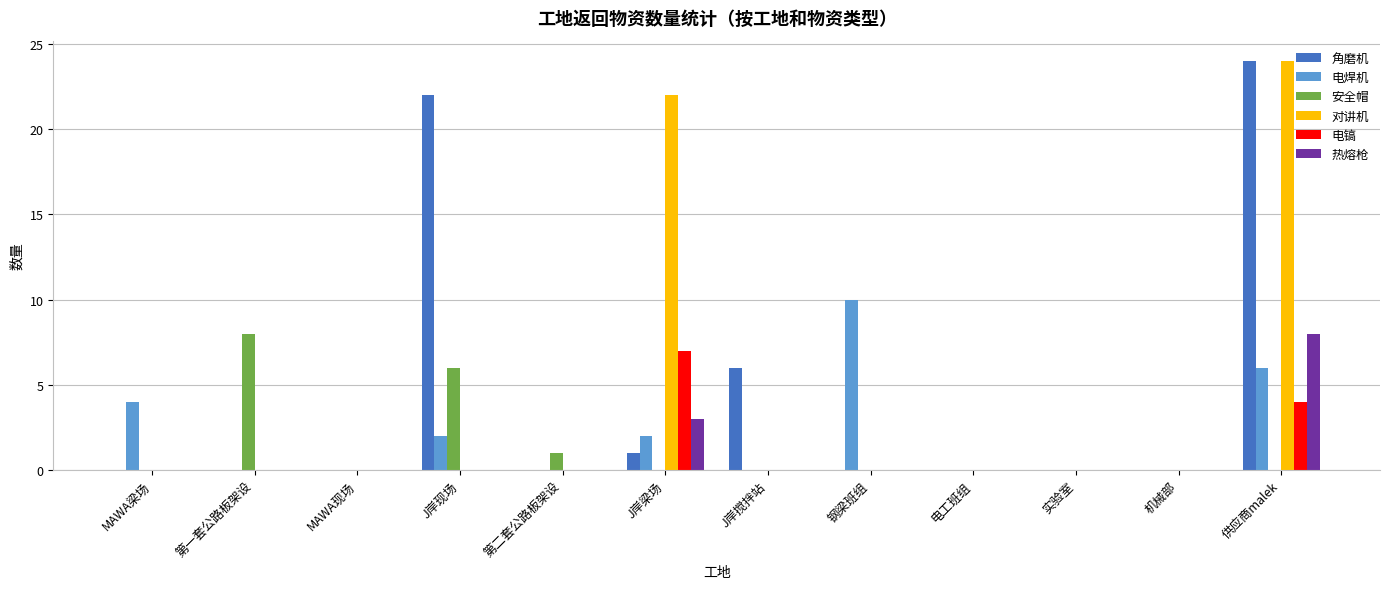

What is the maximum value shown in the chart?

24